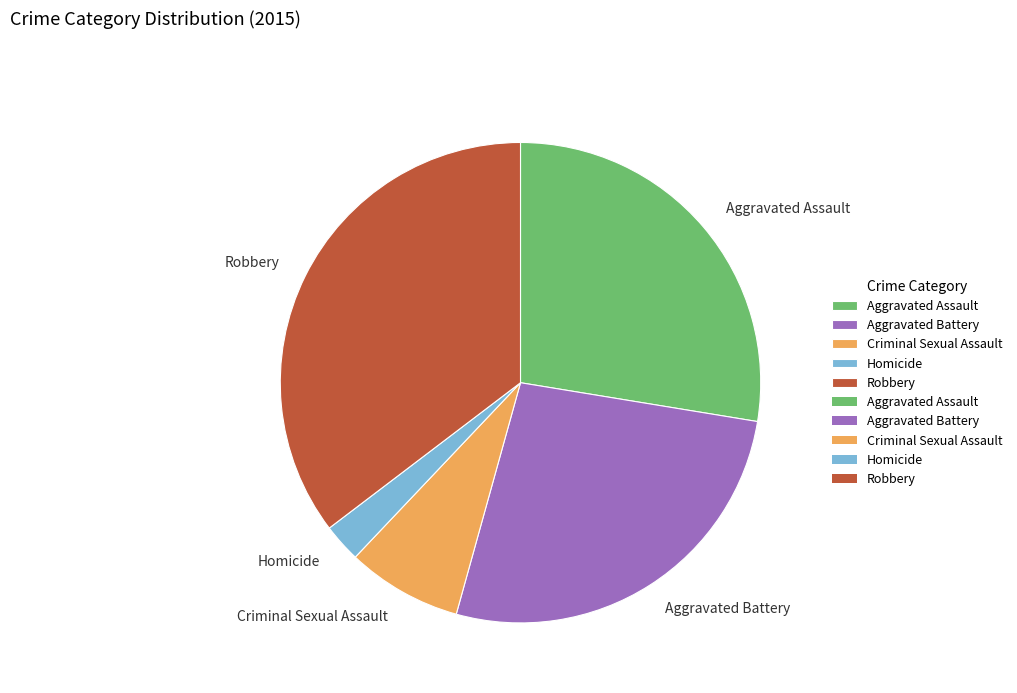

Is the sum of Robbery and Homicide greater than half?

No